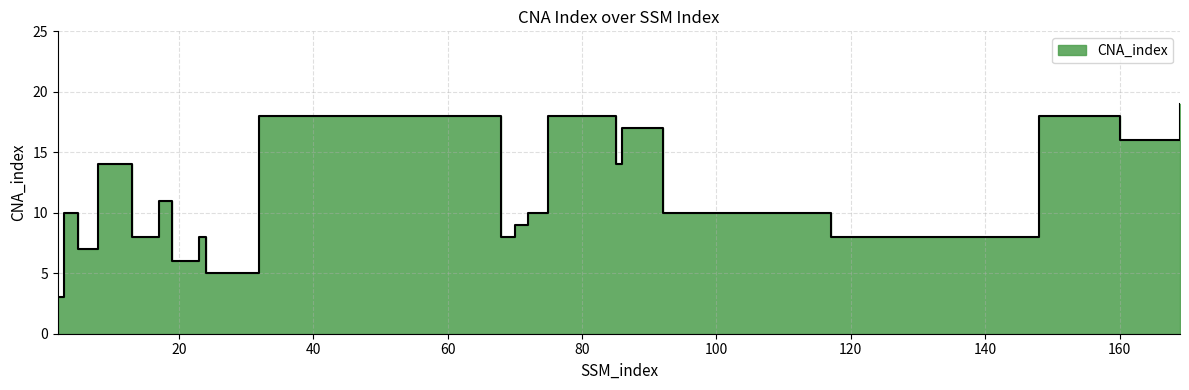

True or false: the data shows 7 at 5.

True